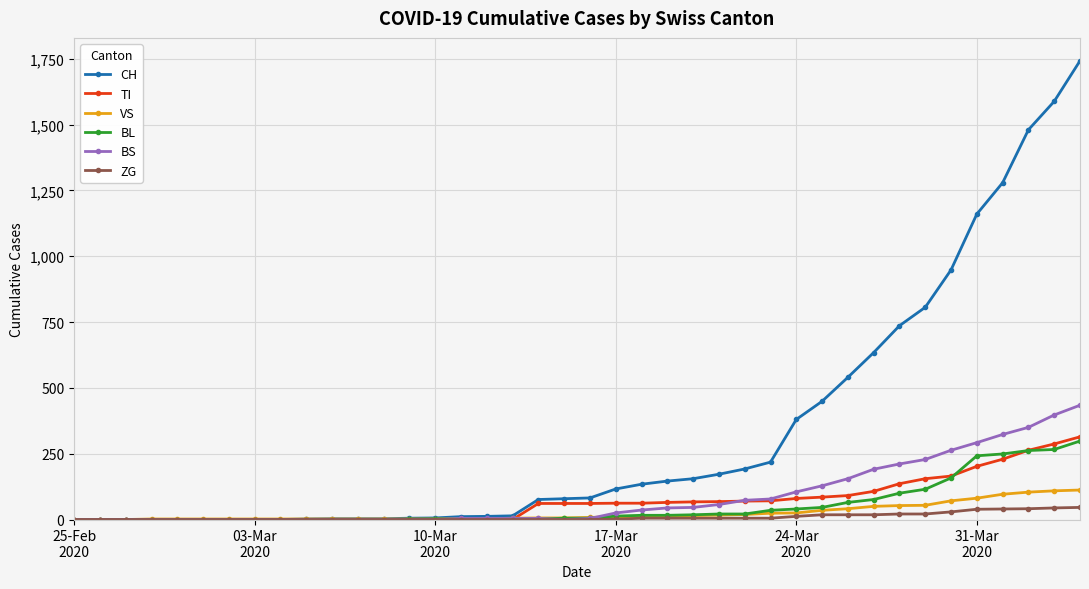

What is the difference between the second highest and minimum values in the ZG series?

44